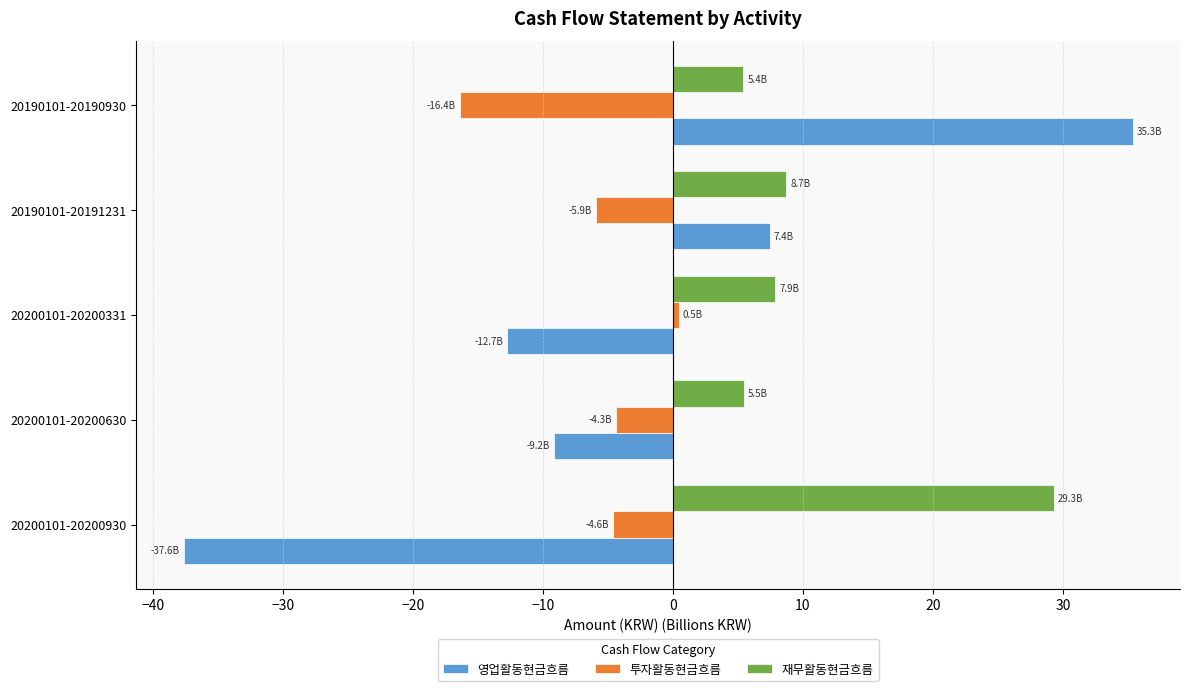

What value does the 투자활동현금흐름 series have at 20190101-20190930?

-16.4